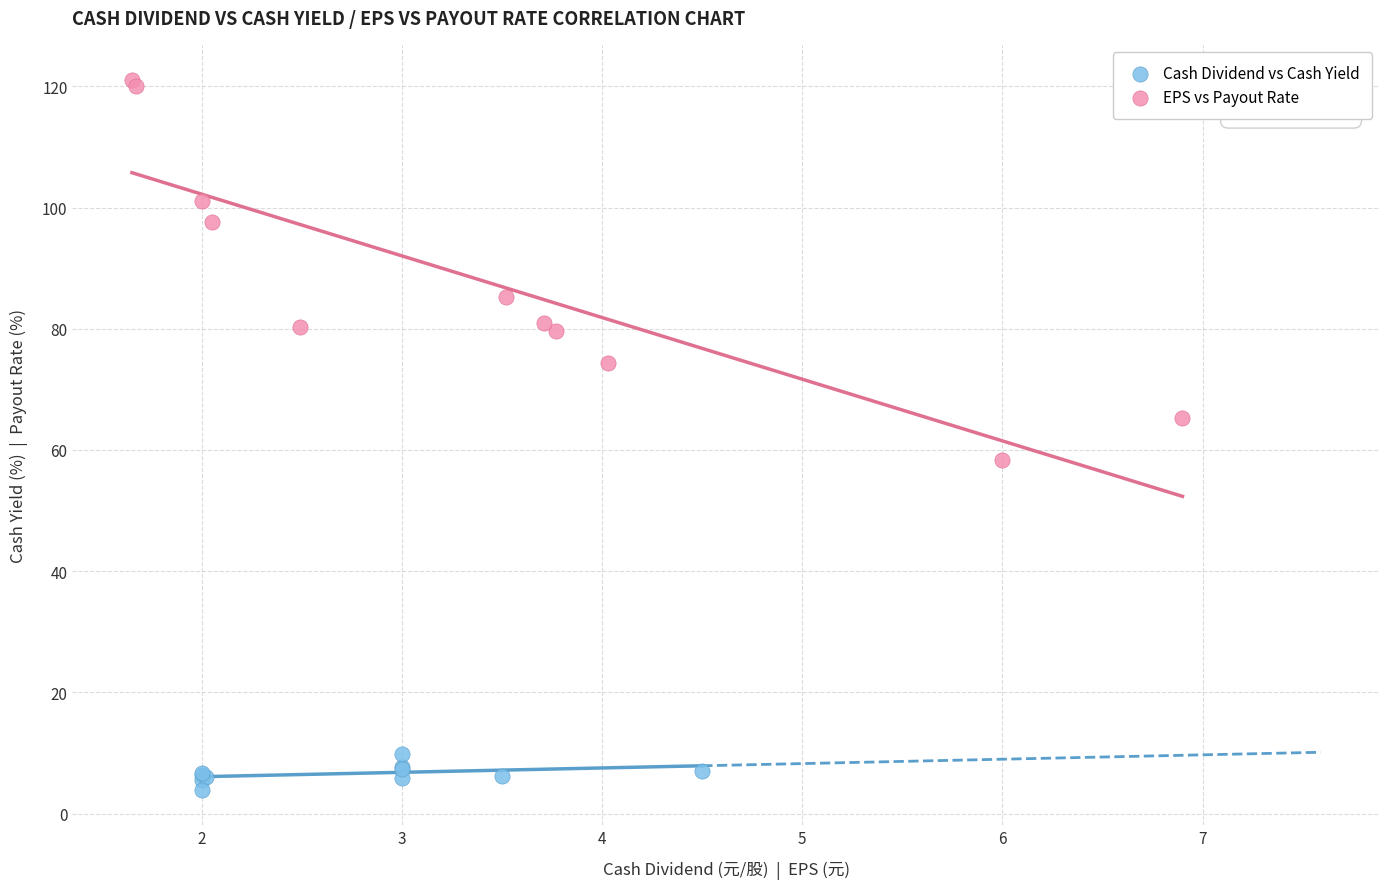

Which series has the largest Y range (max minus min)?

EPS vs Payout Rate